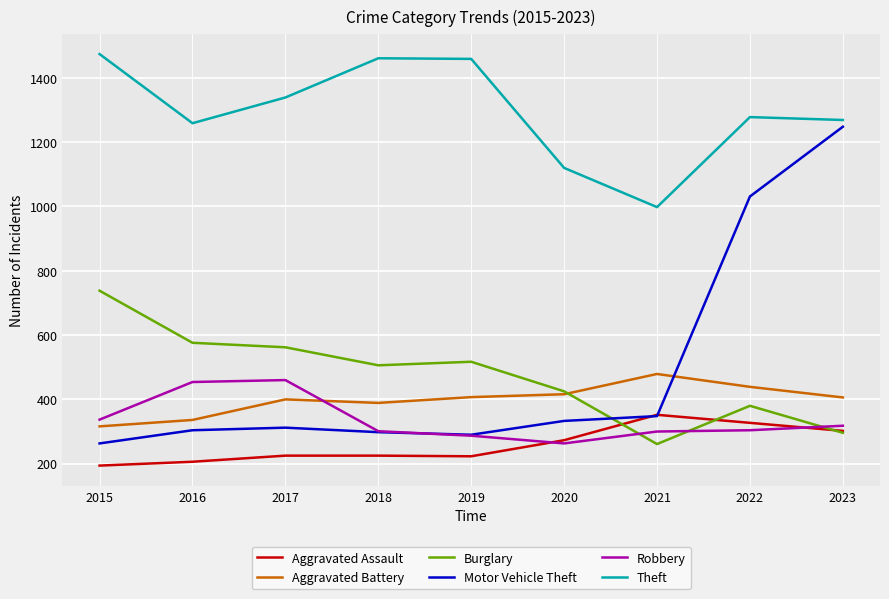

What is the sum of the Theft values at 2021 and 2018?

2459